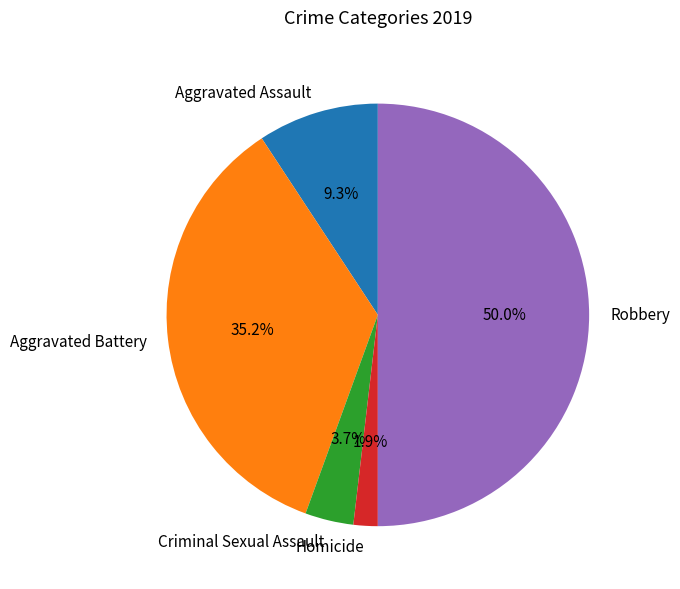

Rank the categories by value from lowest to highest.

Homicide, Criminal Sexual Assault, Aggravated Assault, Aggravated Battery, Robbery